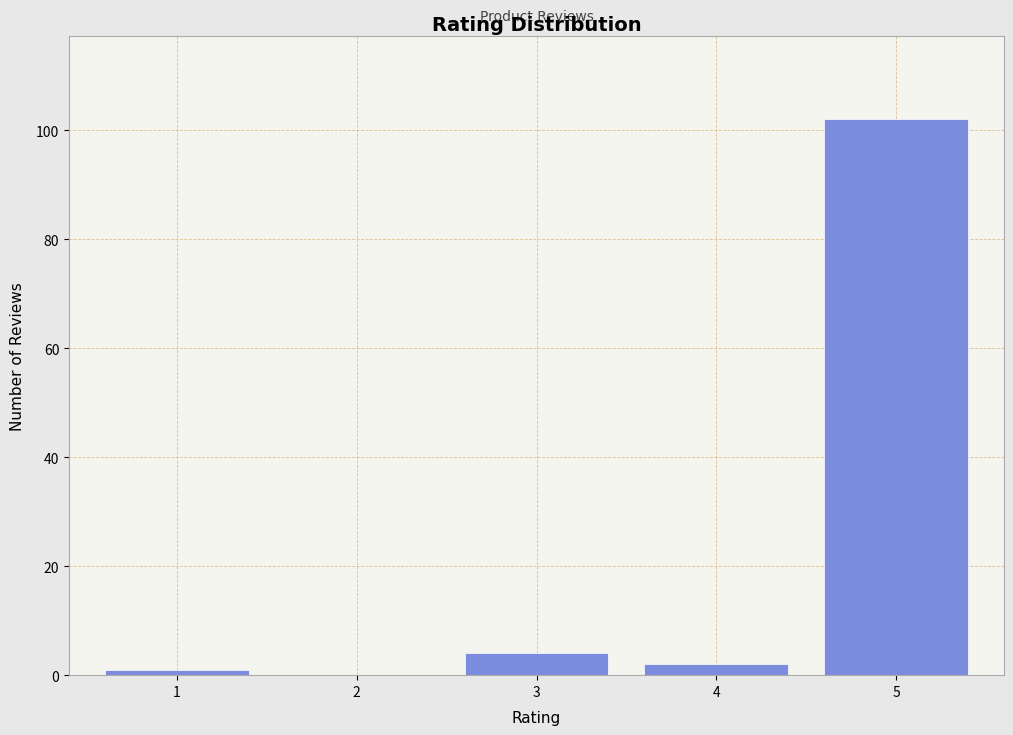

Reading left to right, what are all the values shown in this chart?

1=1	2=0	3=4	4=2	5=102